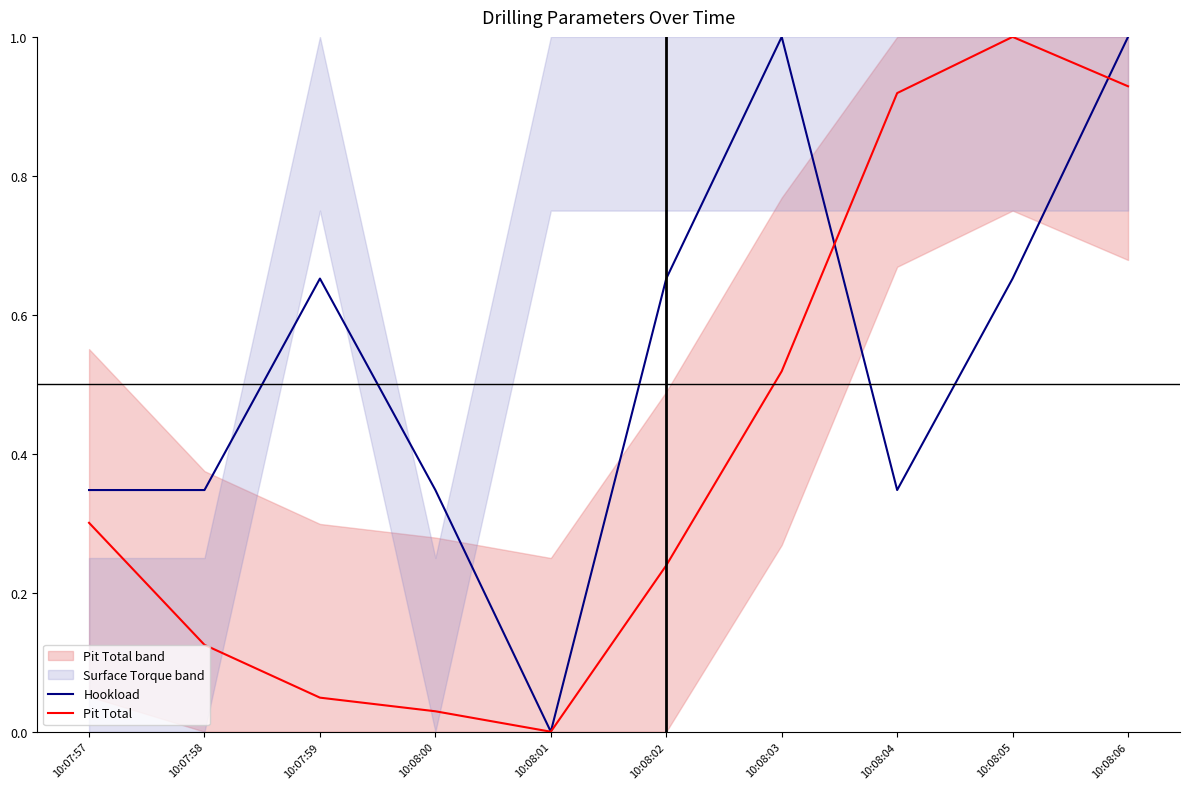

What is the average value of the Pit Total series?

0.4